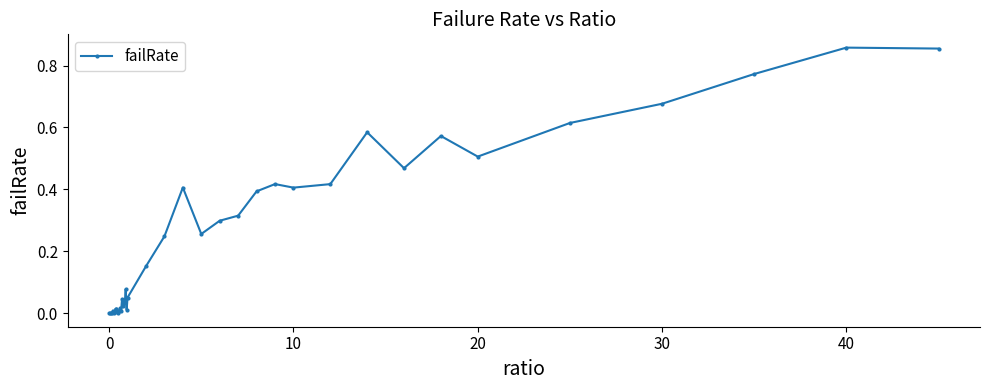

How many lines are shown in the chart?

1